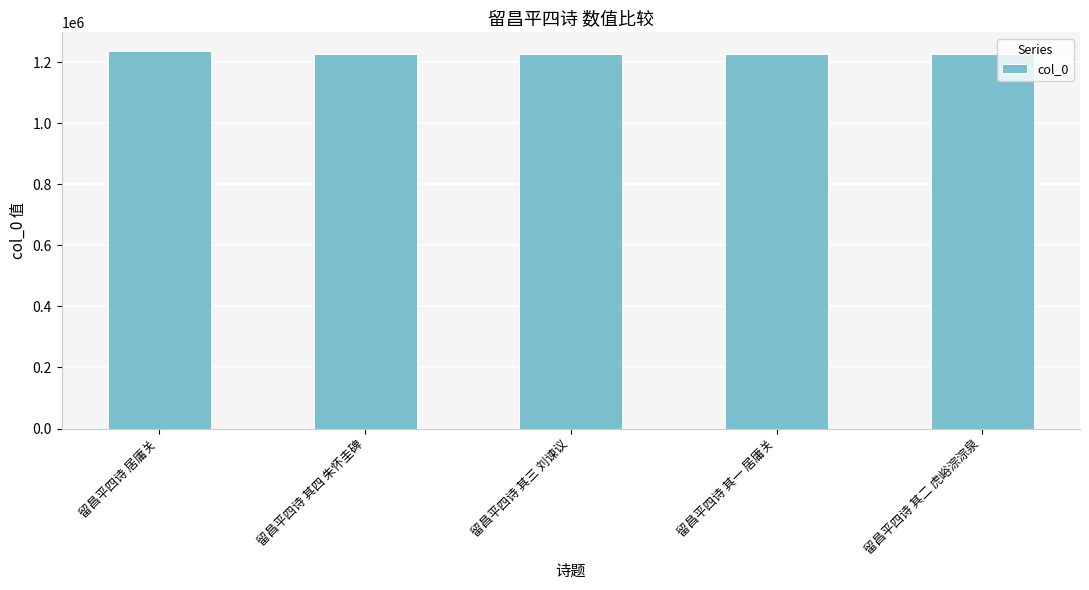

What is the ratio of the value at 留昌平四诗 居庸关 to the value at 留昌平四诗 其四 朱怀圭碑?

1.0